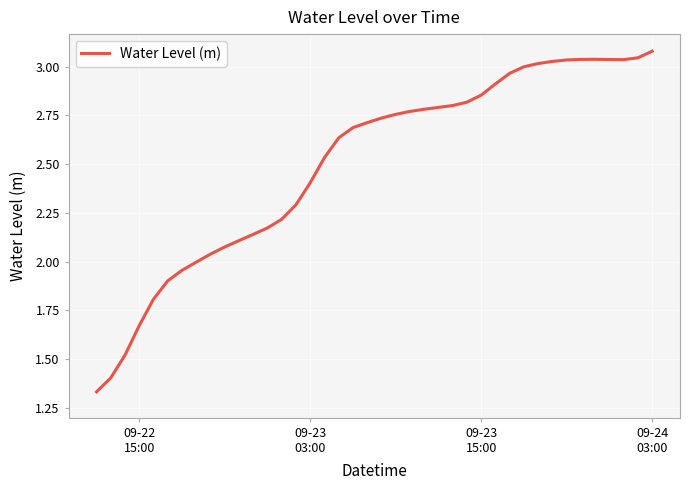

Is this an area chart (filled region under the line)?

No